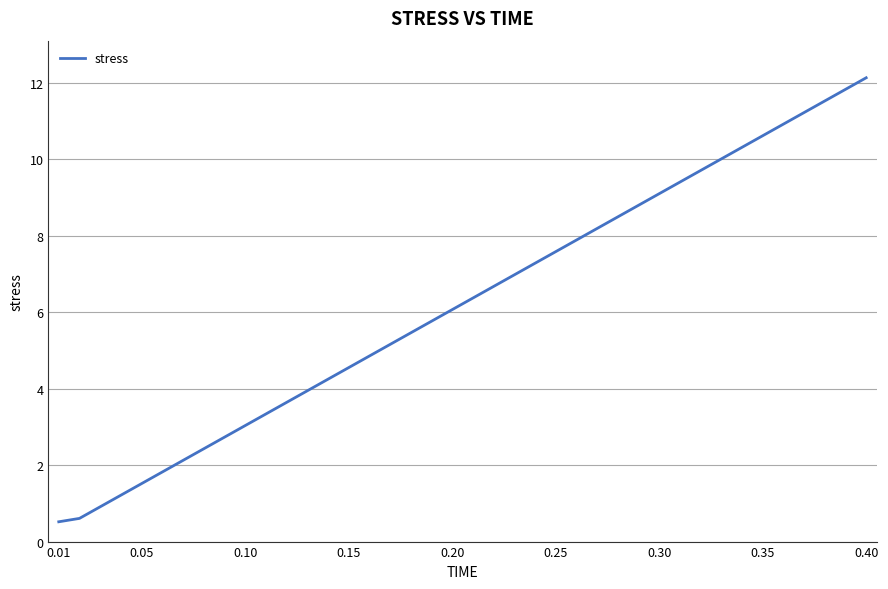

What is the smallest value displayed?

0.5